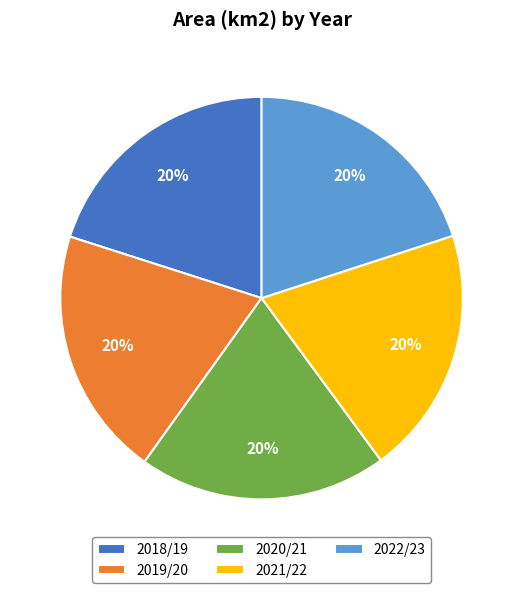

How many segments does this pie chart have?

5